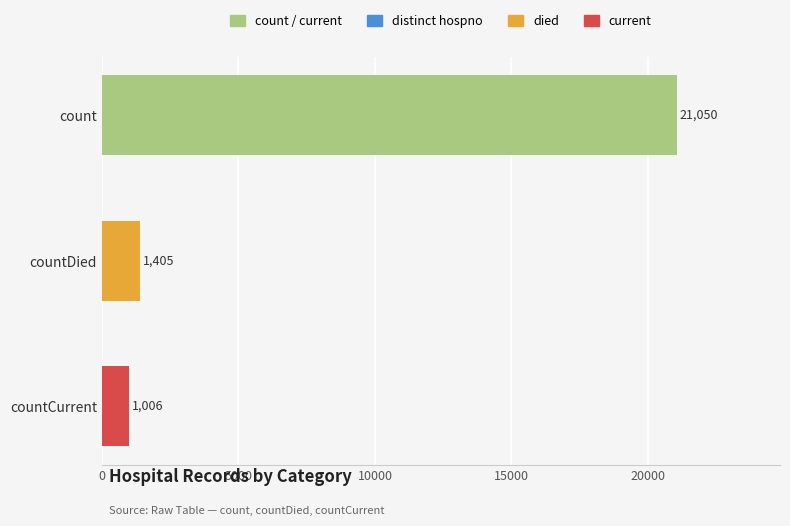

The chart shows a value of 21050 at count. True or false?

True